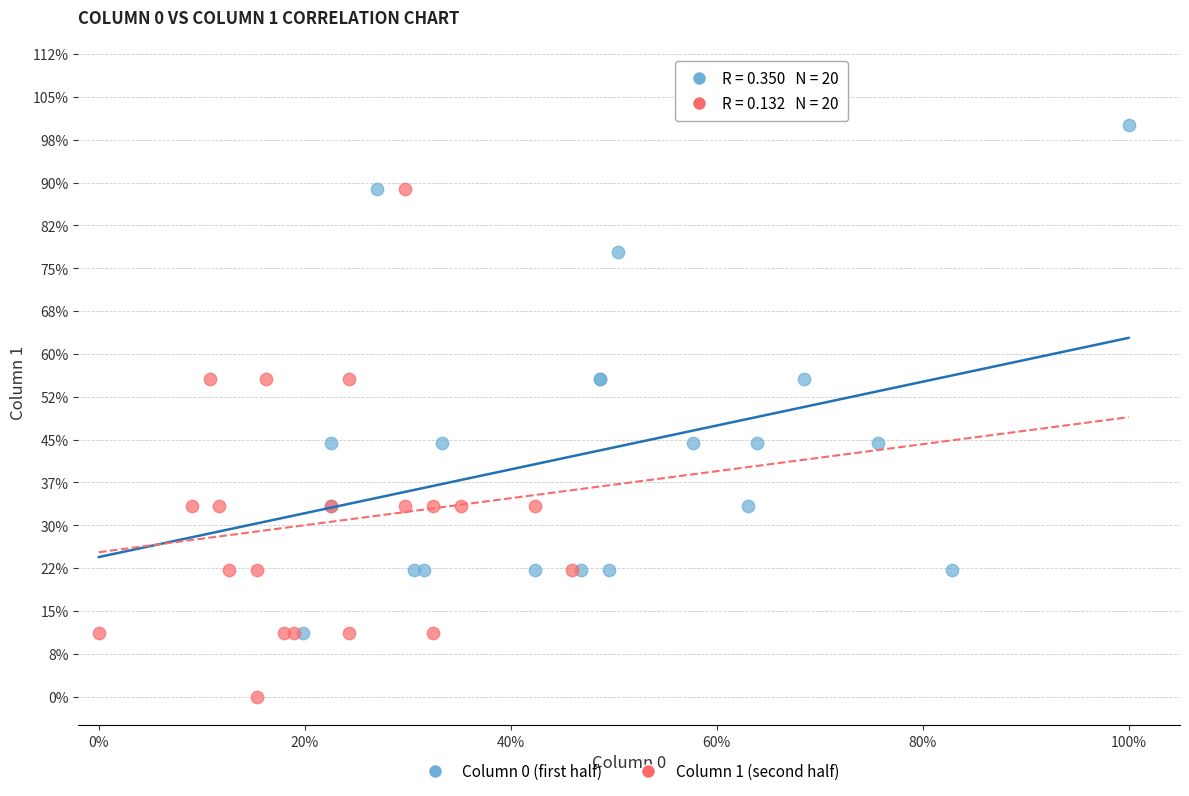

Which series contains the highest Y value?

Column 0 (first half)